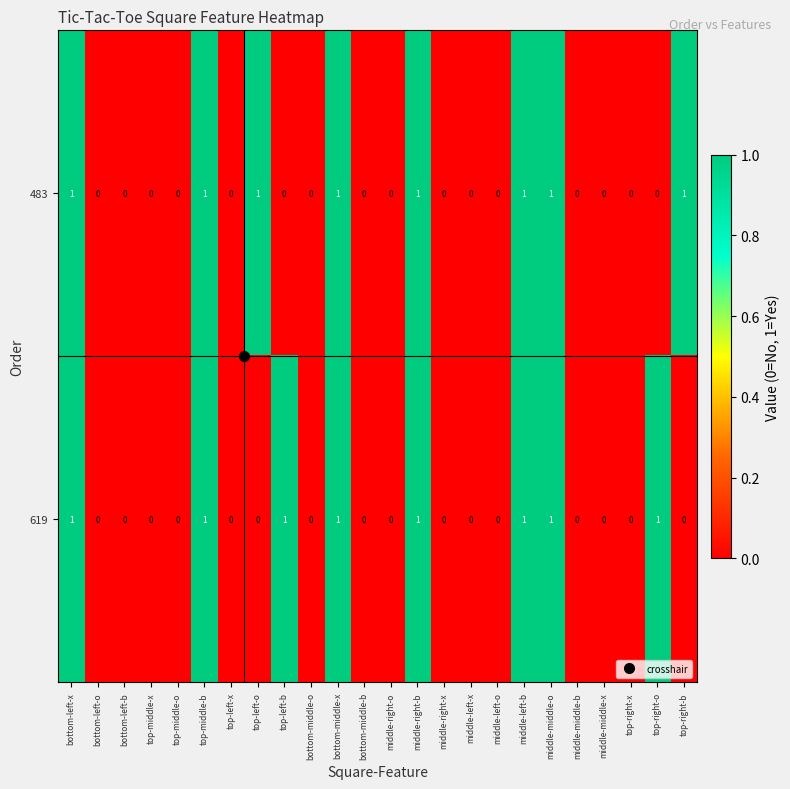

The value of 619 at top-right-b is 1. True or false?

False